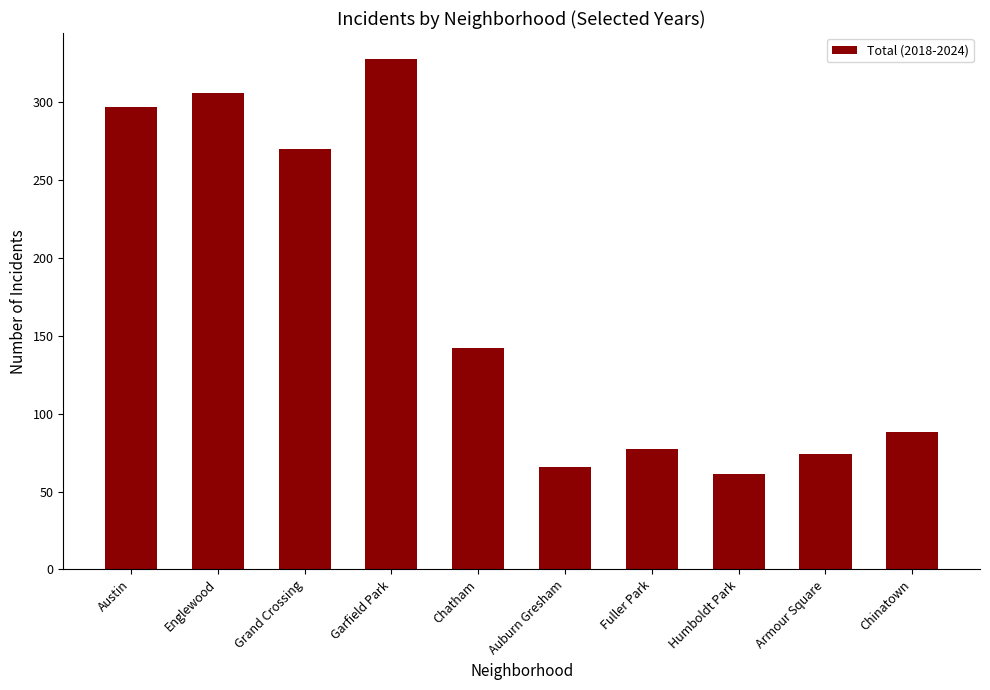

Which has a higher value, Armour Square or Chatham?

Chatham